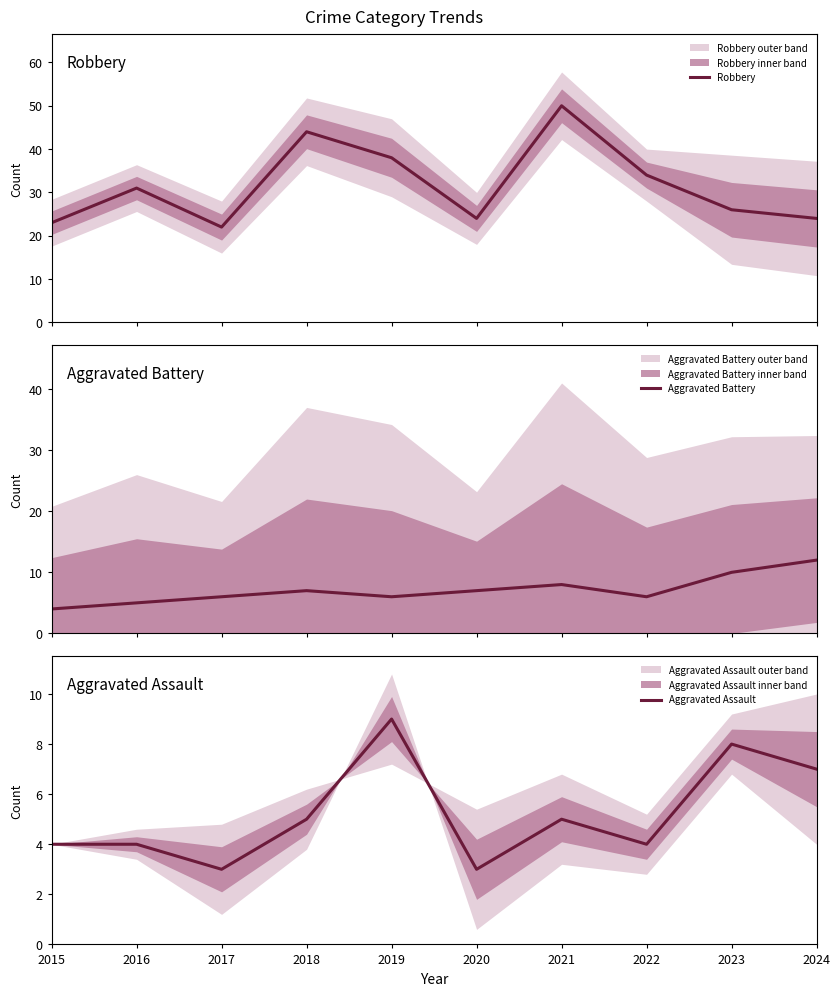

What is the difference between the maximum and minimum values in the Aggravated Battery series?

8